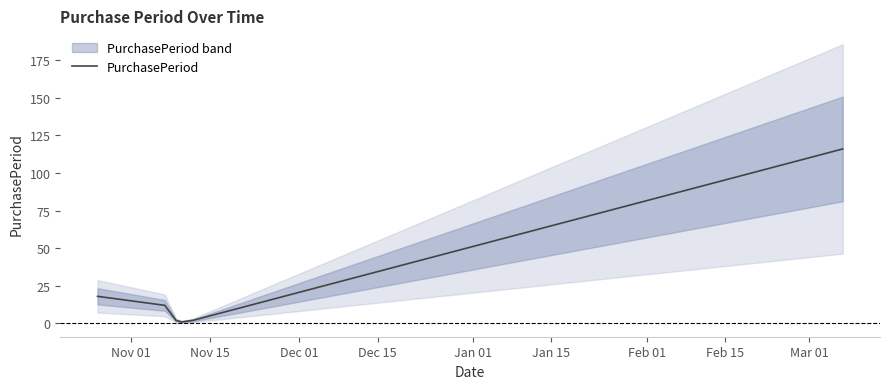

What is the maximum value for PurchasePeriod?

116